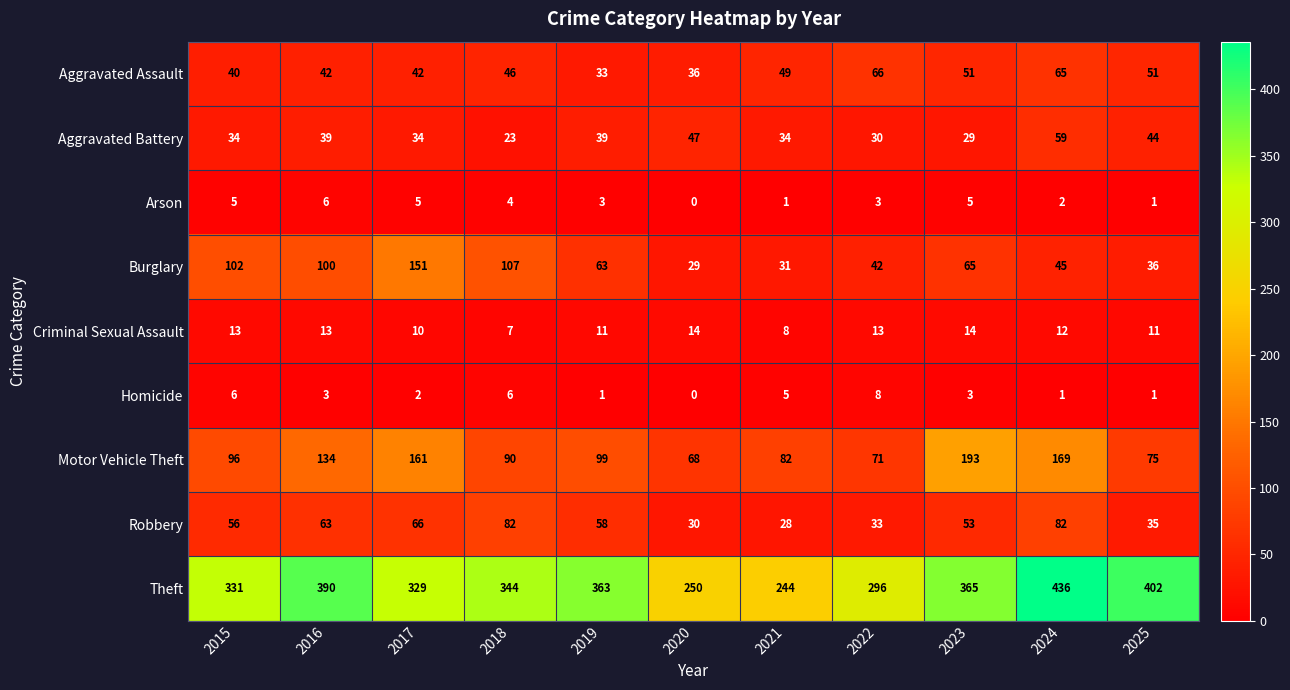

What is the maximum value shown in the chart?

436